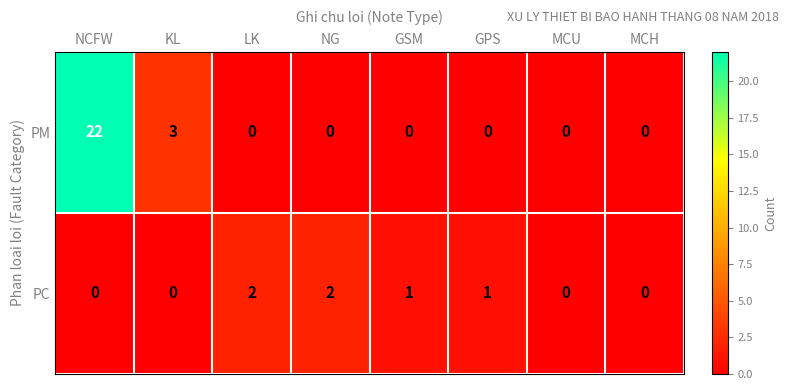

What is the difference between the maximum and minimum values in the PM series?

22